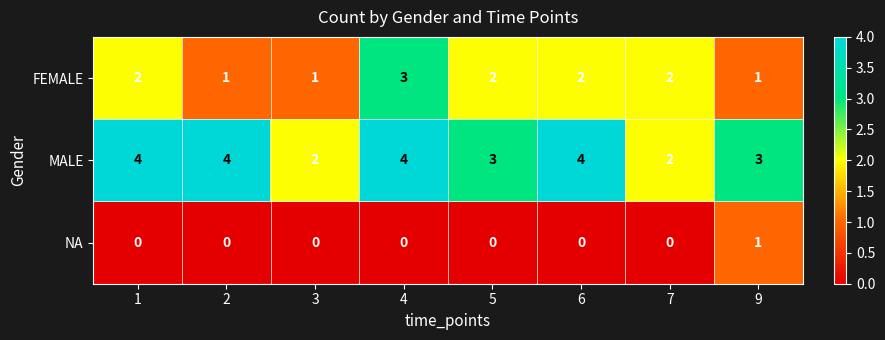

True or false: MALE has a value of 1 at 5.

False